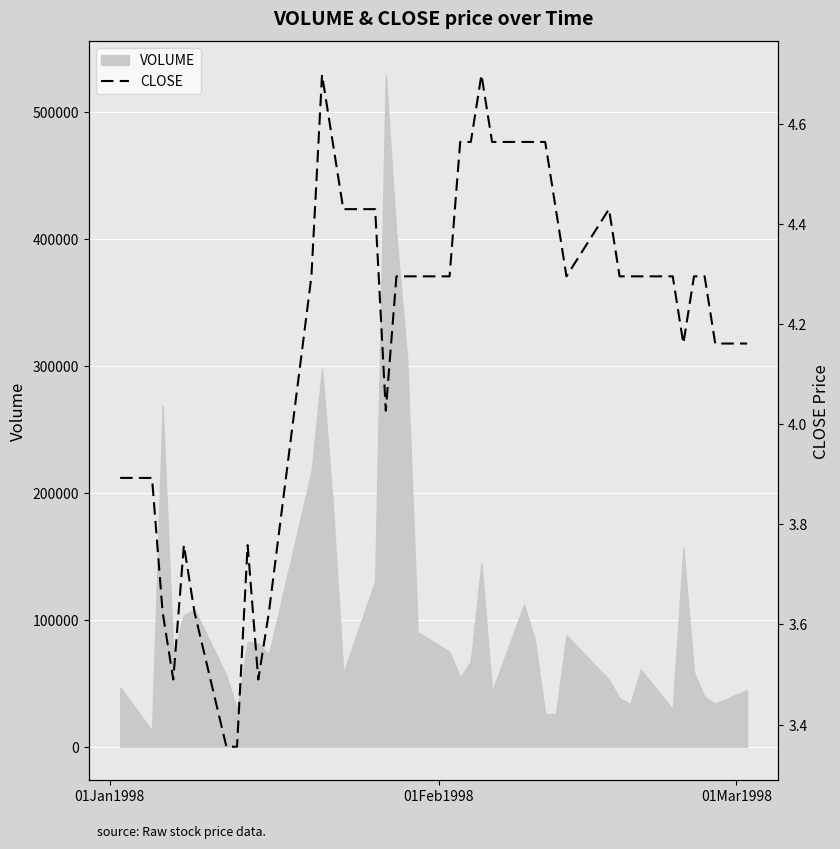

What is the minimum value for VOLUME?

12711